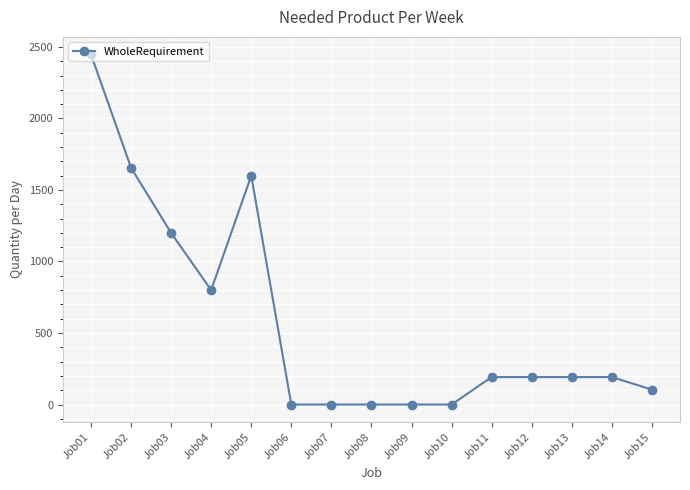

What is the average value?

572